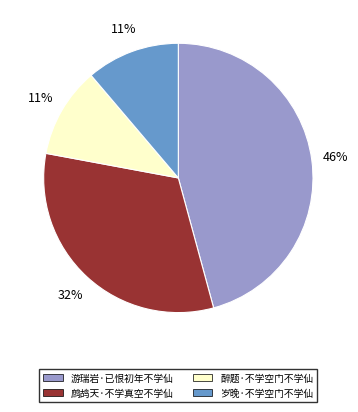

Between 醉题·不学空门不学仙 and 鹧鸪天·不学真空不学仙, which is larger?

鹧鸪天·不学真空不学仙